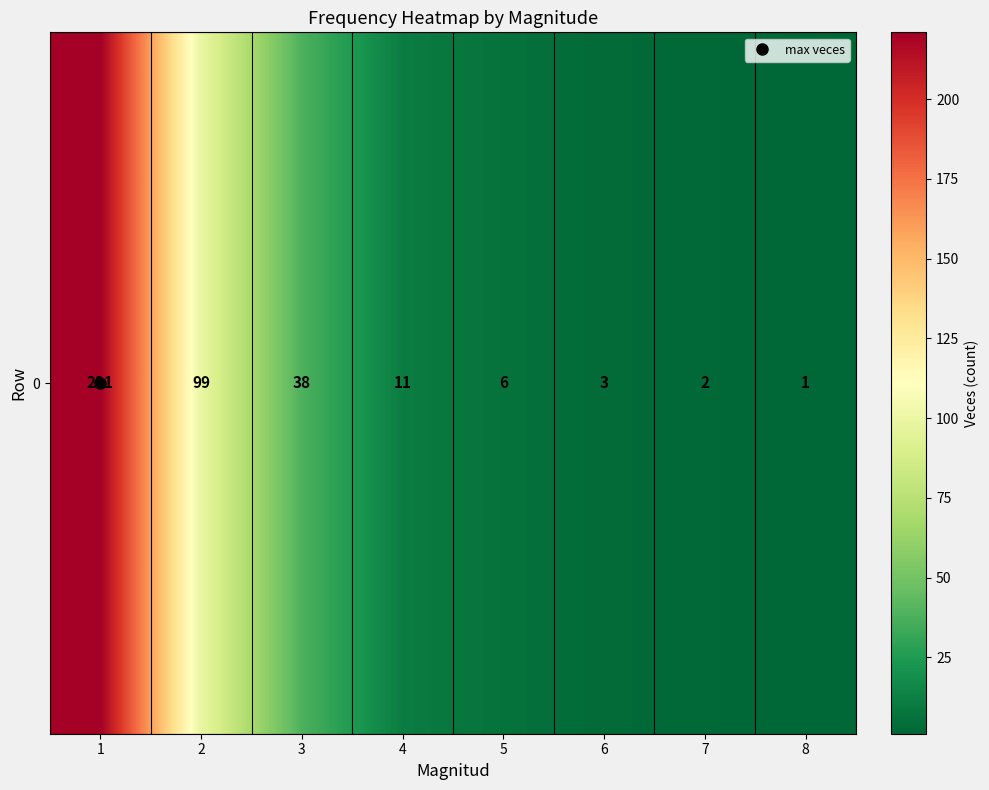

Reading right to left, list all the values displayed in this chart.

8=1	7=2	6=3	5=6	4=11	3=38	2=99	1=221